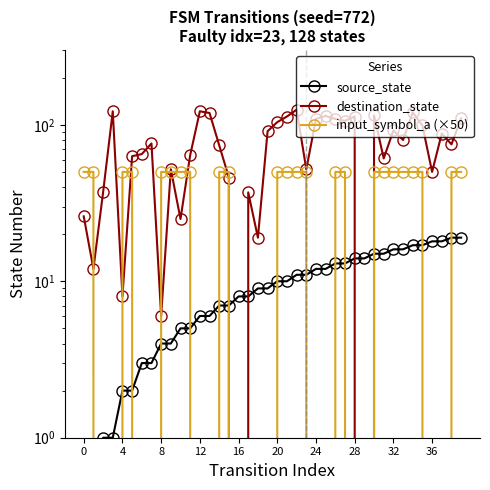

What are all the series names shown in the legend?

source_state, destination_state, input_symbol_a (×50)